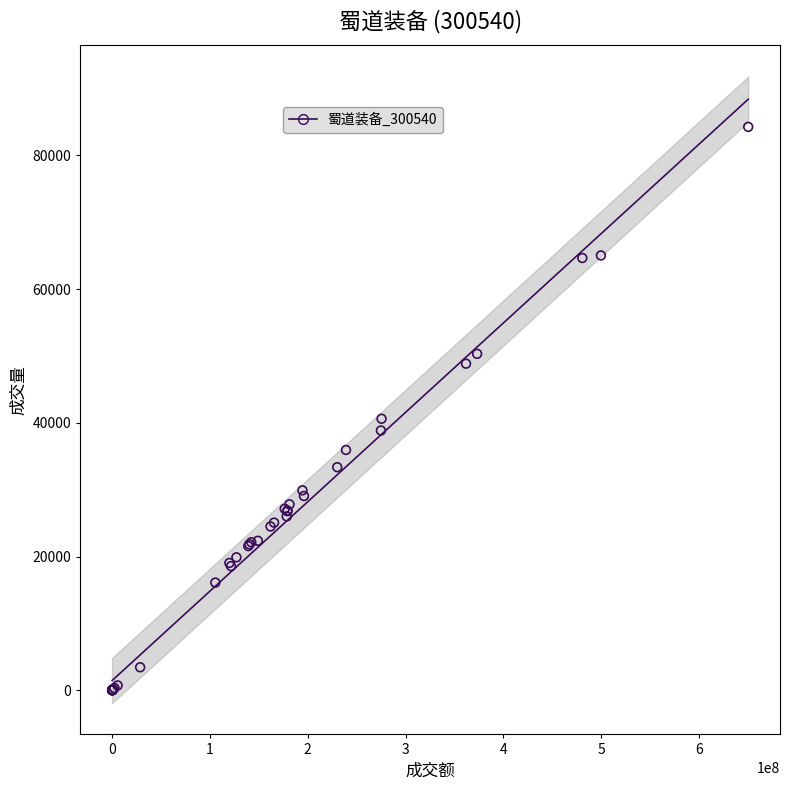

What Y value in the scatter plot is closest to 42142?

40622